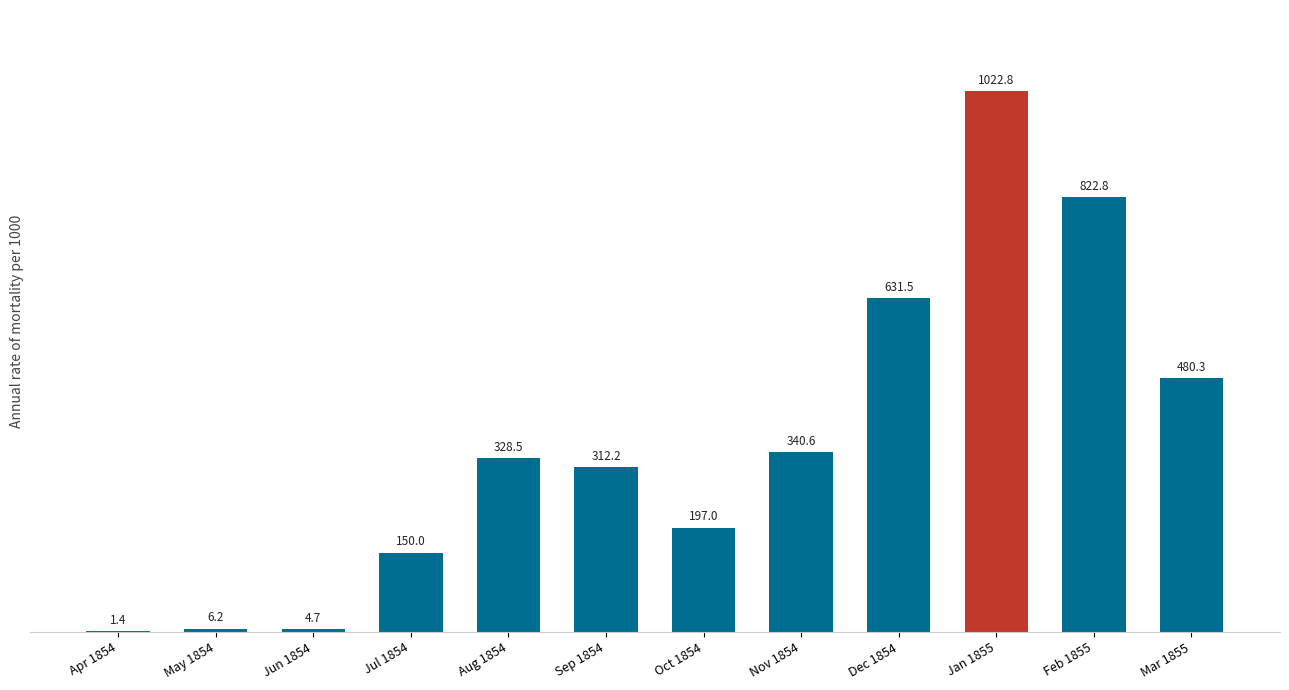

What is the sum of all values?

4298.0